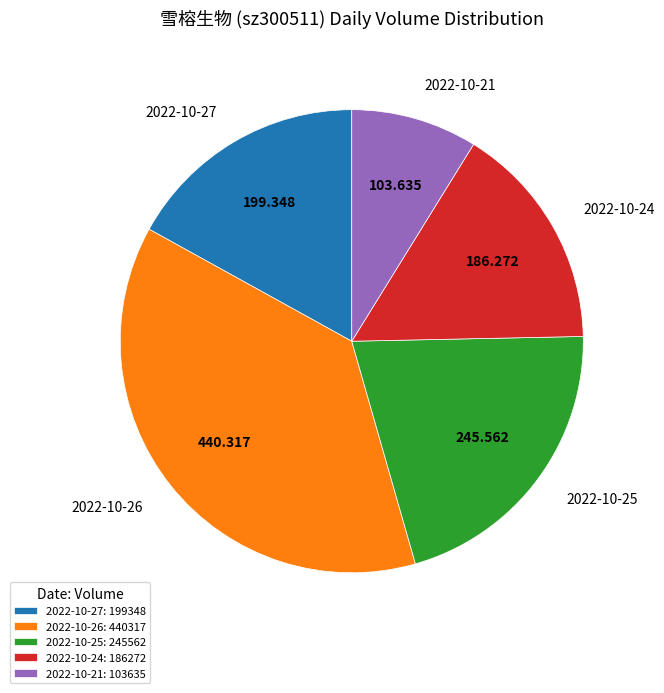

Is 2022-10-27 the majority of the pie?

No